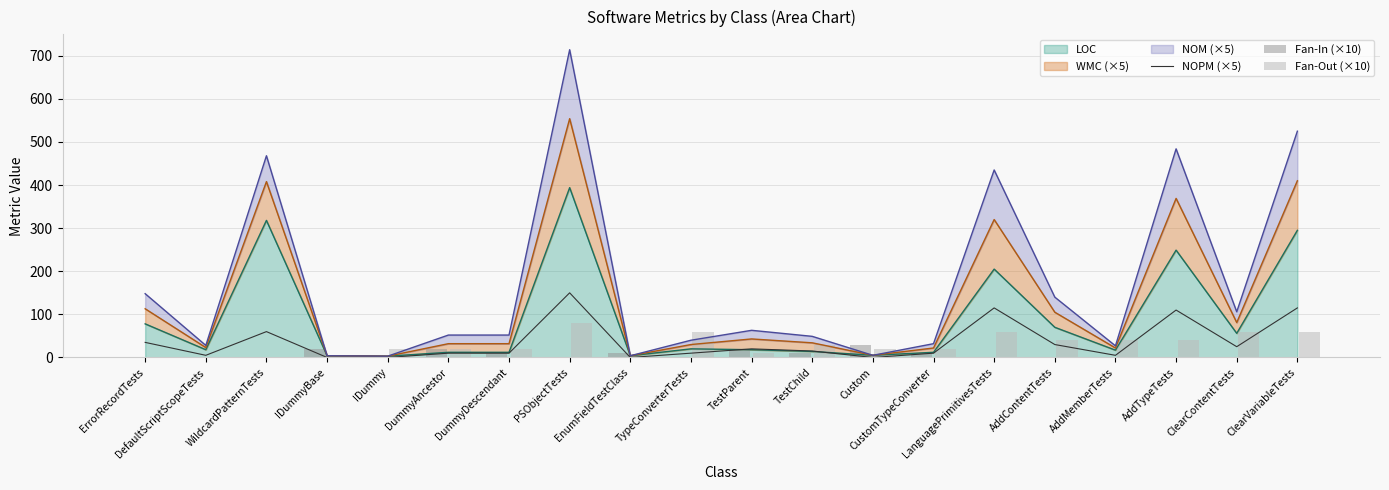

Which has a higher value, AddMemberTests or TypeConverterTests?

TypeConverterTests